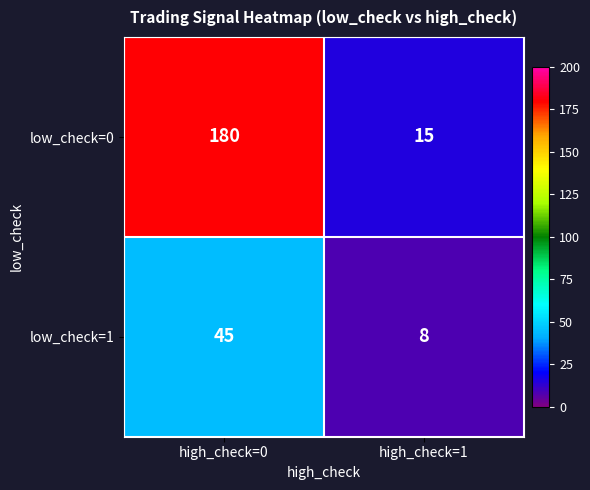

Rank the series at high_check=0 from highest to lowest value.

low_check=0, low_check=1